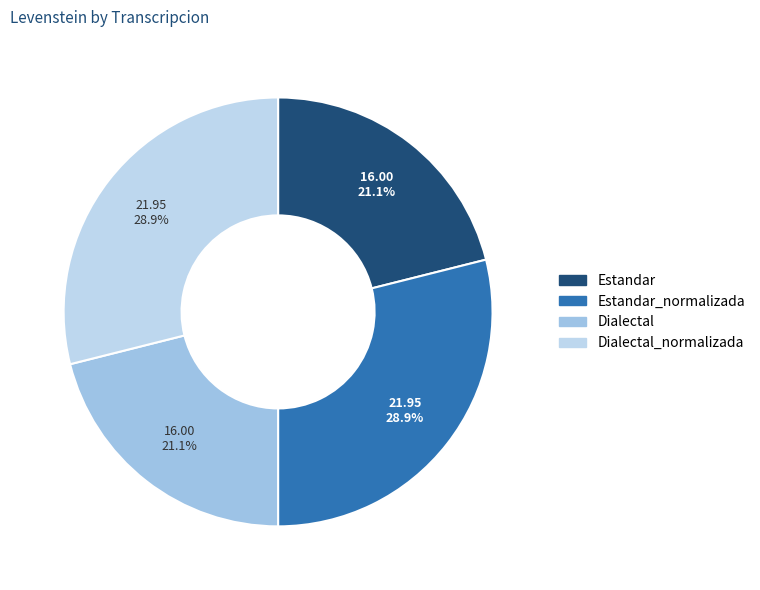

True or false: Dialectal_normalizada accounts for 34% of the total.

False